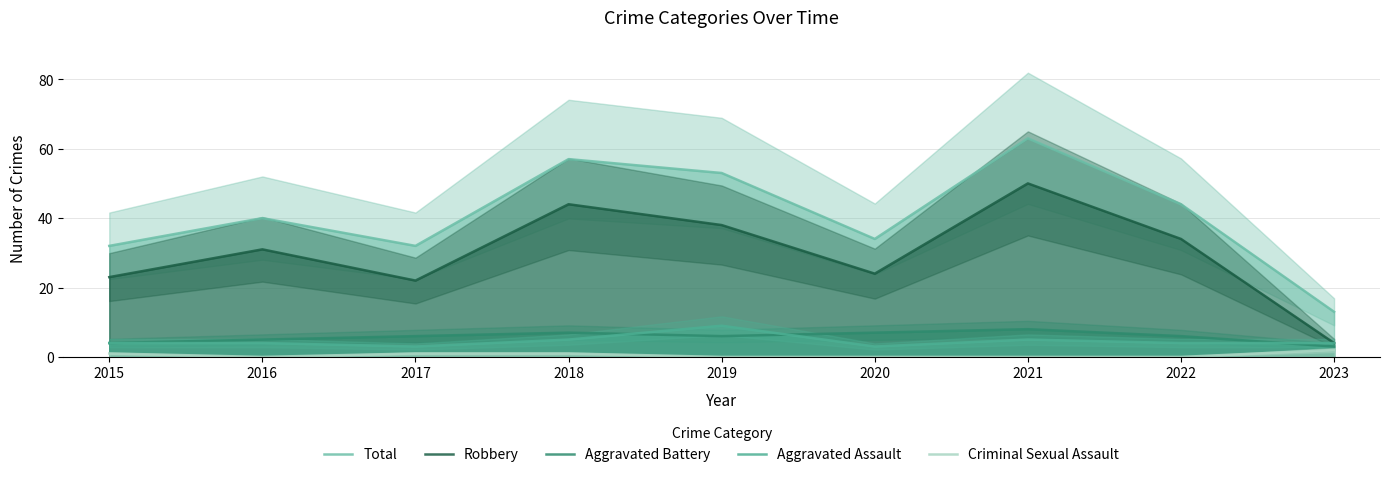

Between 2019 and 2021, which is larger?

2021